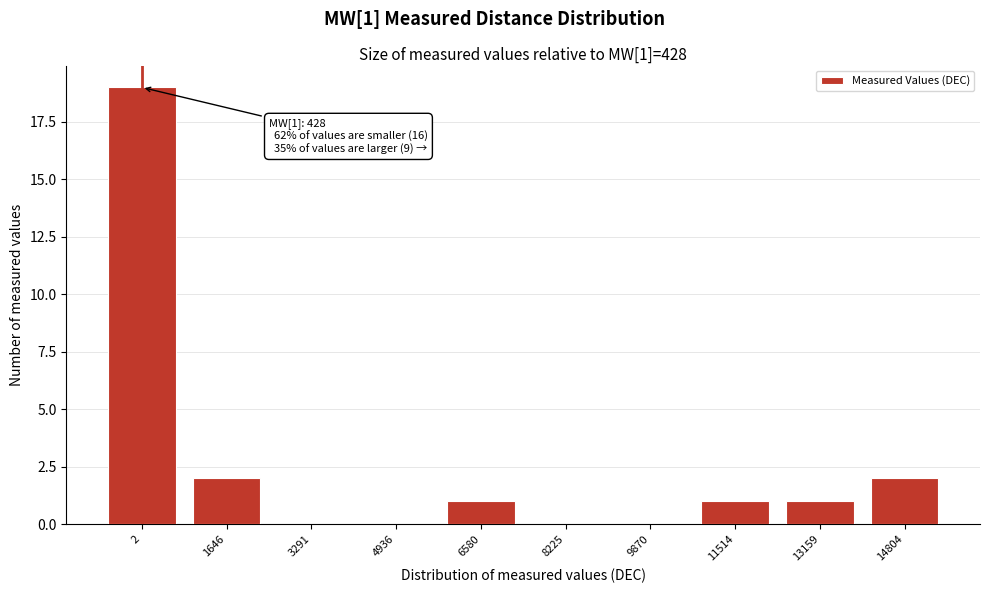

Reading left to right, list all the values displayed in this chart.

2=19	1646=2	3291=0	4936=0	6580=1	8225=0	9870=0	11514=1	13159=1	14804=2